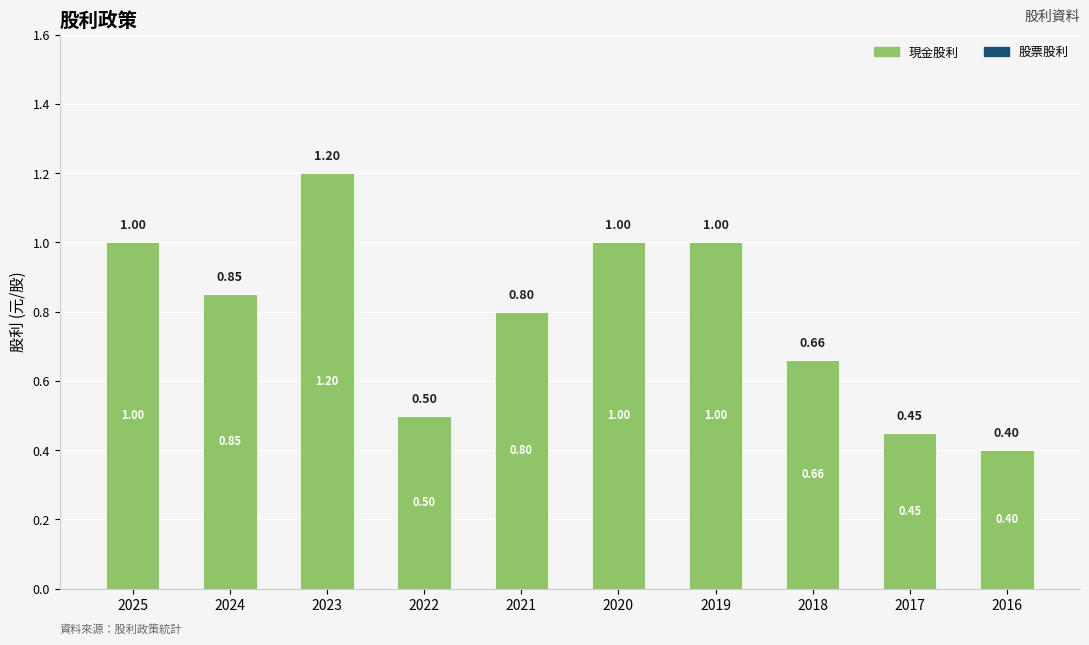

What is the change in value from 2021 to 2020?

+0.2